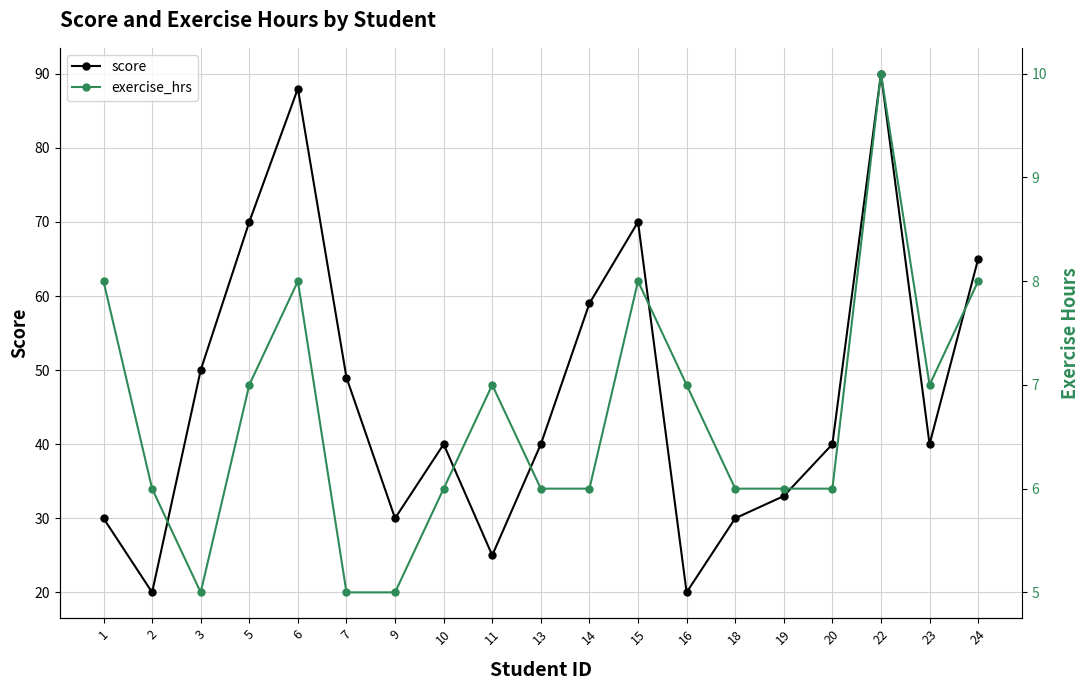

Count the number of categories in the chart.

19